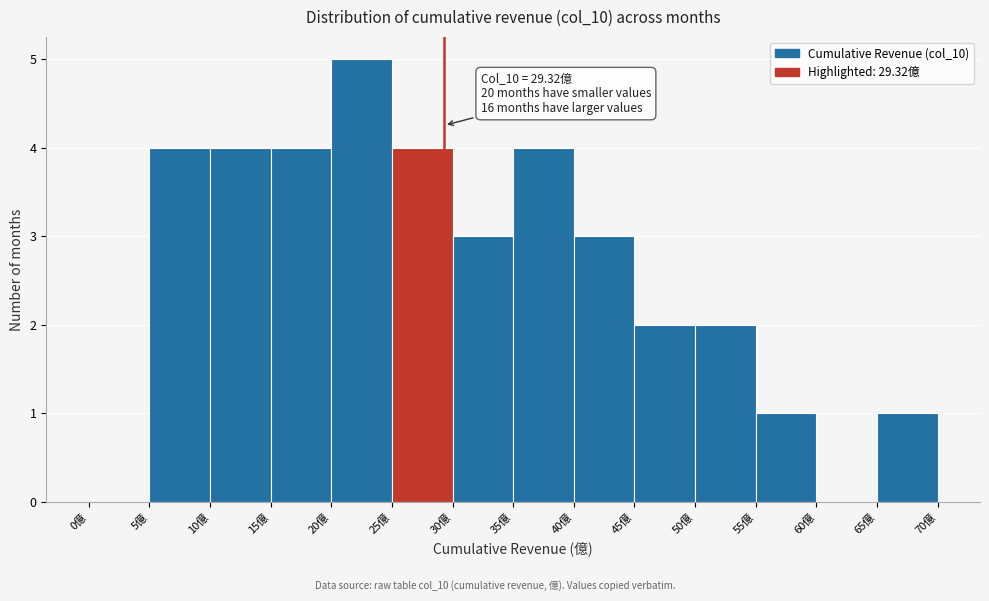

Which range on the x-axis has the tallest bar?

20 to 25